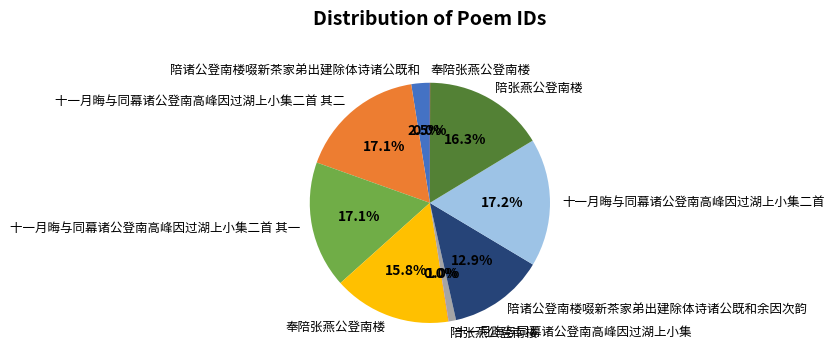

Is there a majority slice in this chart?

No